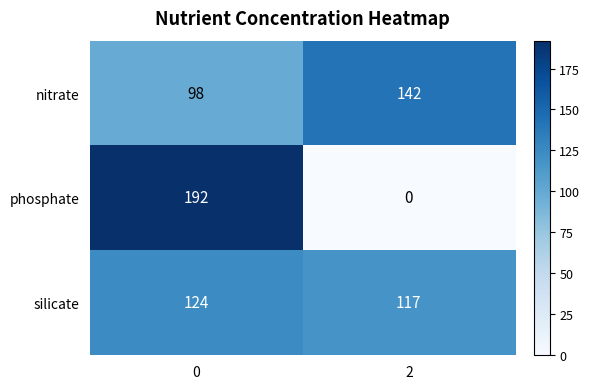

Reading right to left, list all the values displayed in this chart.

nitrate: 2=142	0=98
phosphate: 2=0	0=192
silicate: 2=117	0=124